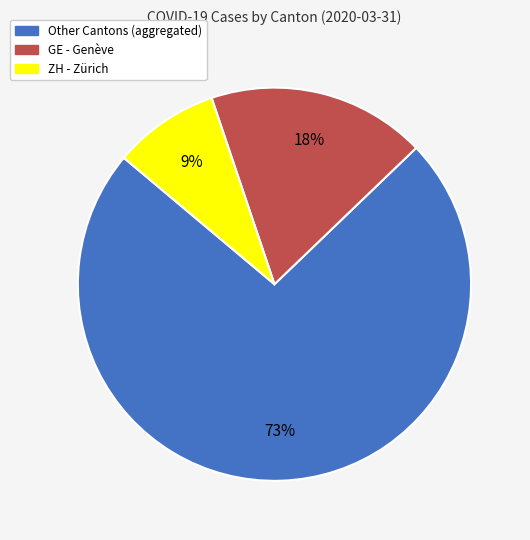

Is there a majority slice in this chart?

Yes